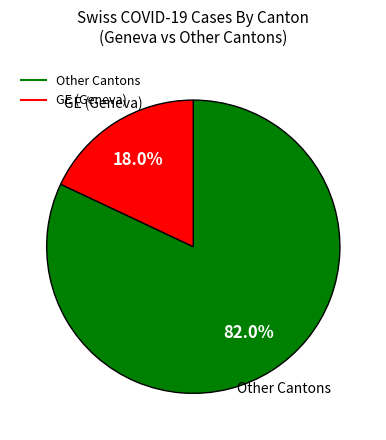

Is there any slice that represents more than half of the pie?

Yes